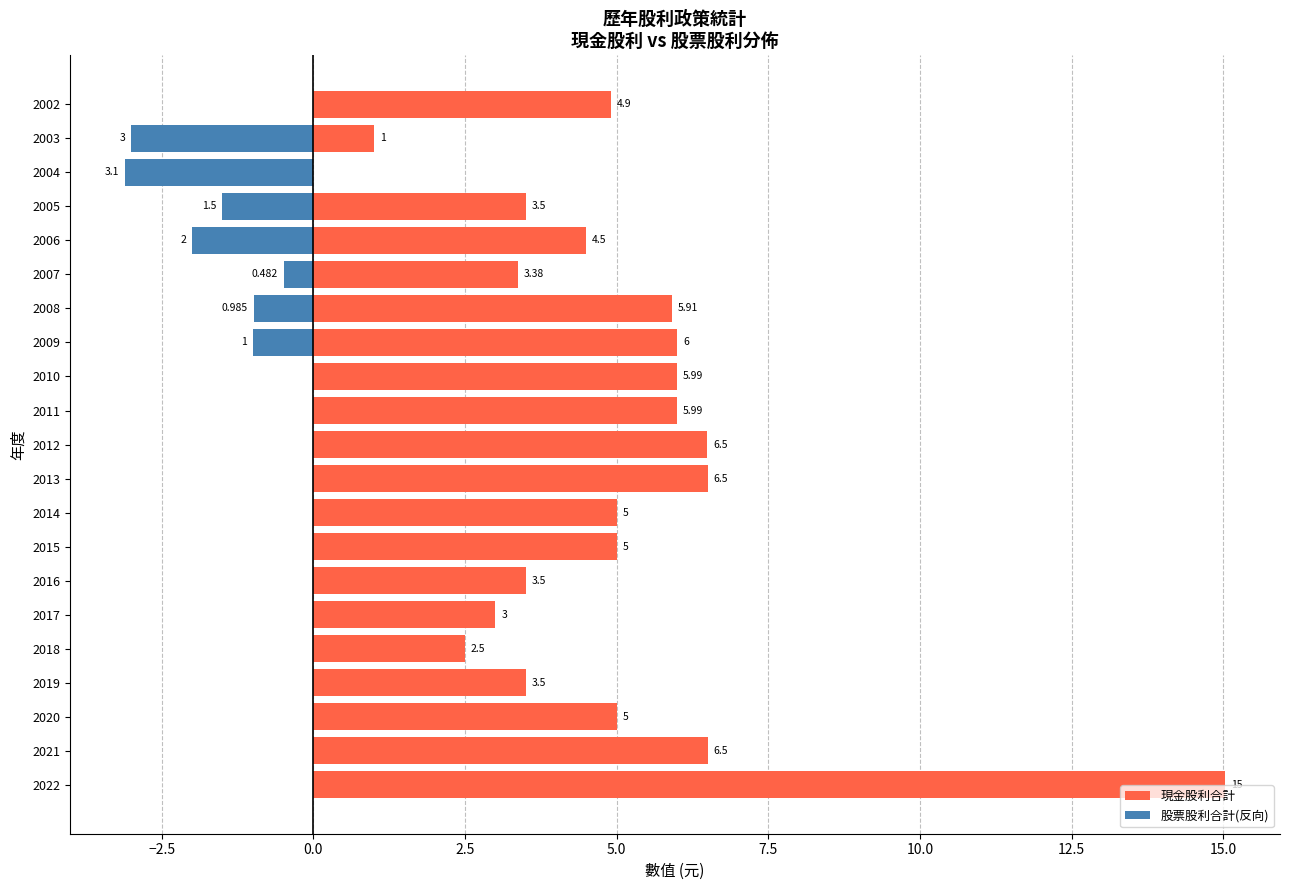

The value of 股票股利合計(反向) at 2013 is 0.0. True or false?

True